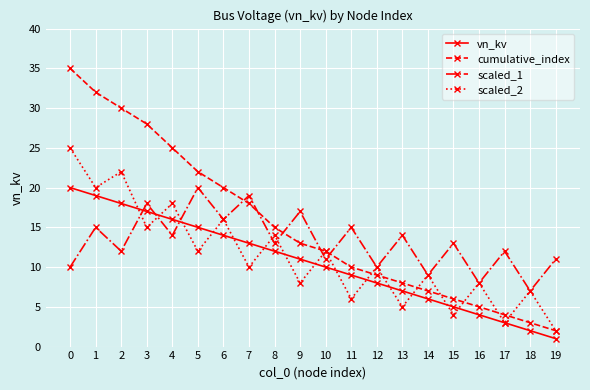

How many categories are shown in the chart?

20